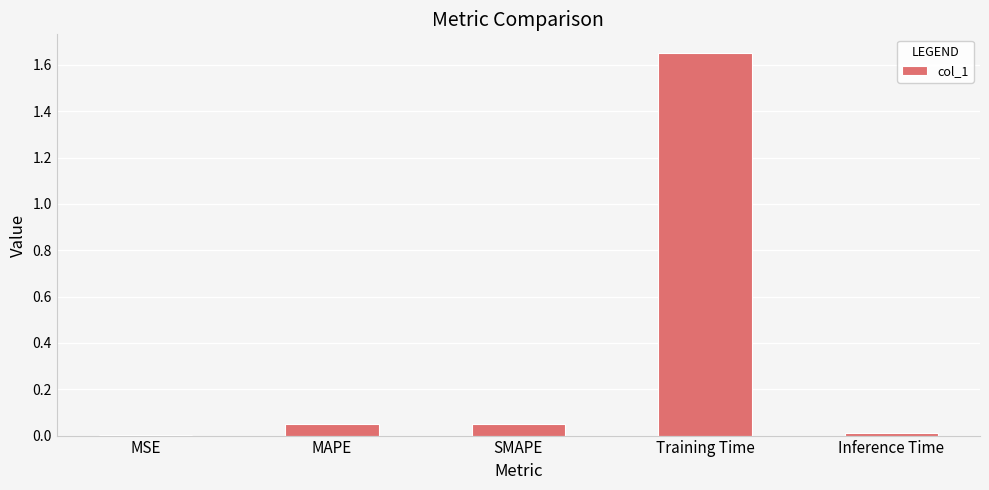

What is the sum of all values?

1.8